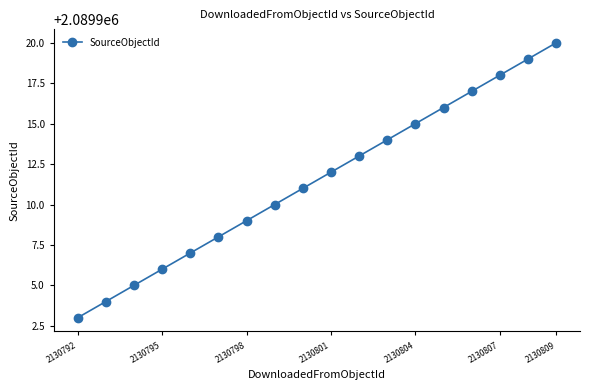

What is the minimum value shown in the chart?

2089903